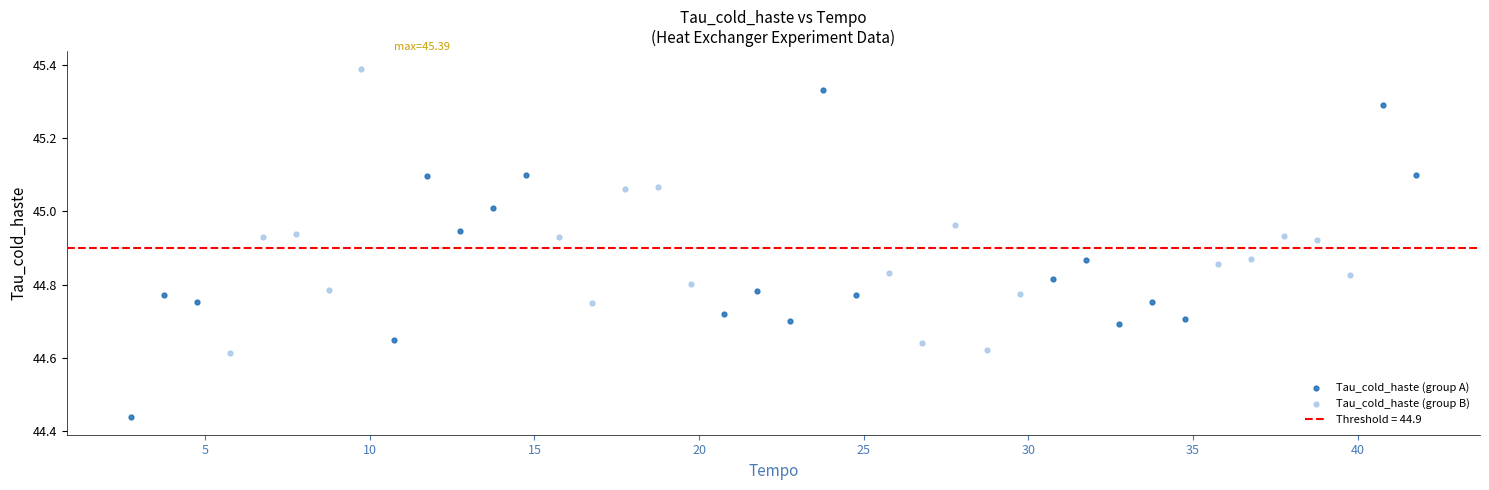

Which series contains the lowest Y value?

Tau_cold_haste (group A)